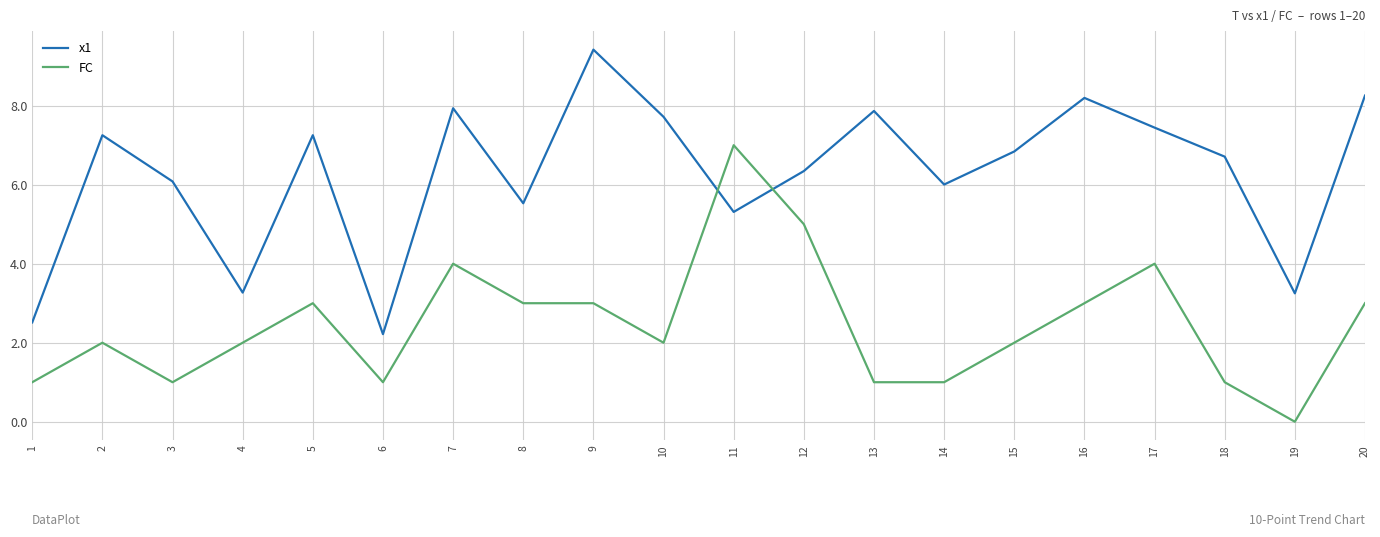

How many times do FC and x1 cross each other?

2